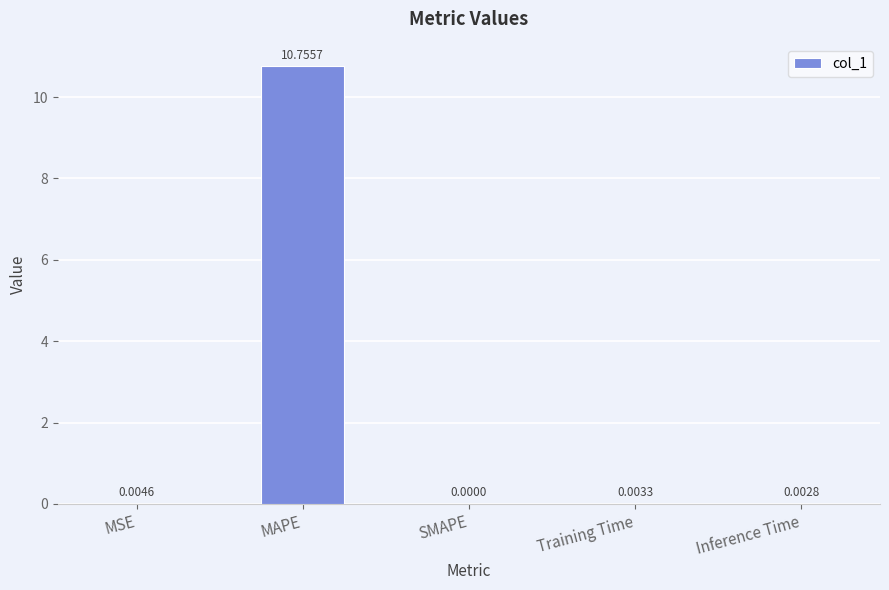

At which label is the value closest to 5?

MSE